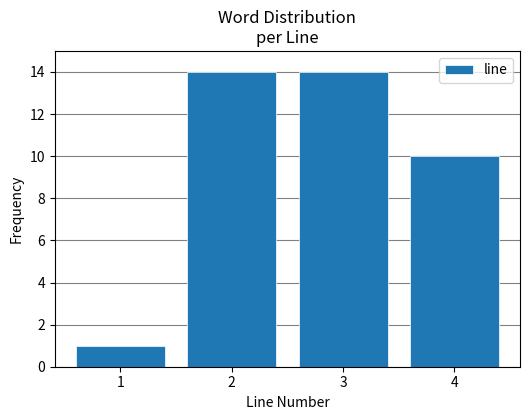

Reading left to right, list all the values displayed in this chart.

1	14	14	10